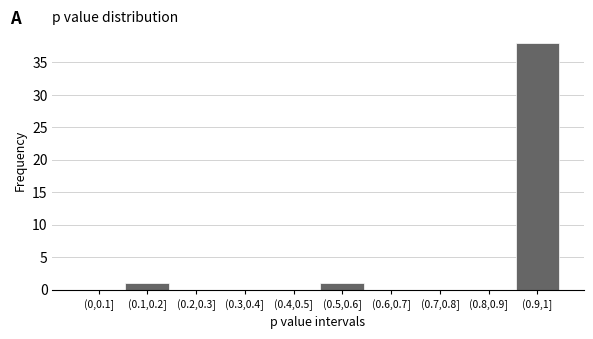

Reading left to right, list all the values displayed in this chart.

(0,0.1]=0	(0.1,0.2]=1	(0.2,0.3]=0	(0.3,0.4]=0	(0.4,0.5]=0	(0.5,0.6]=1	(0.6,0.7]=0	(0.7,0.8]=0	(0.8,0.9]=0	(0.9,1]=38